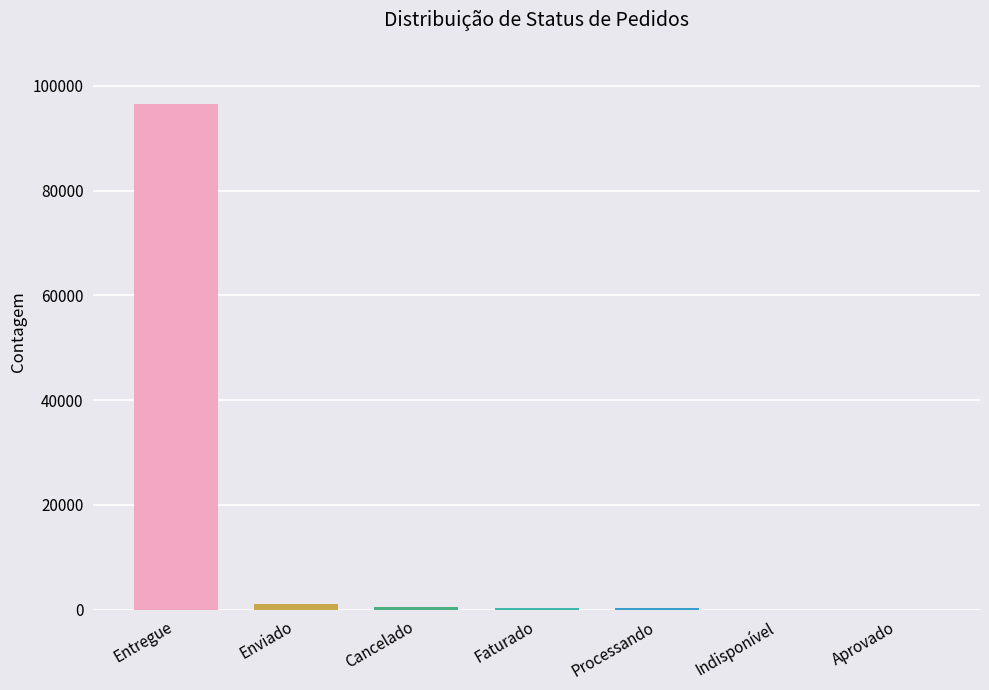

Which label corresponds to the smallest value in the chart?

Aprovado